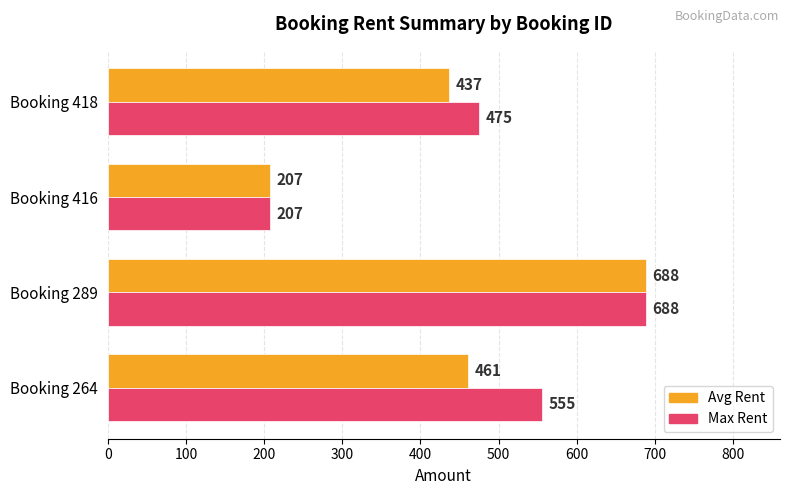

Which category has the highest value across all series?

Booking 289